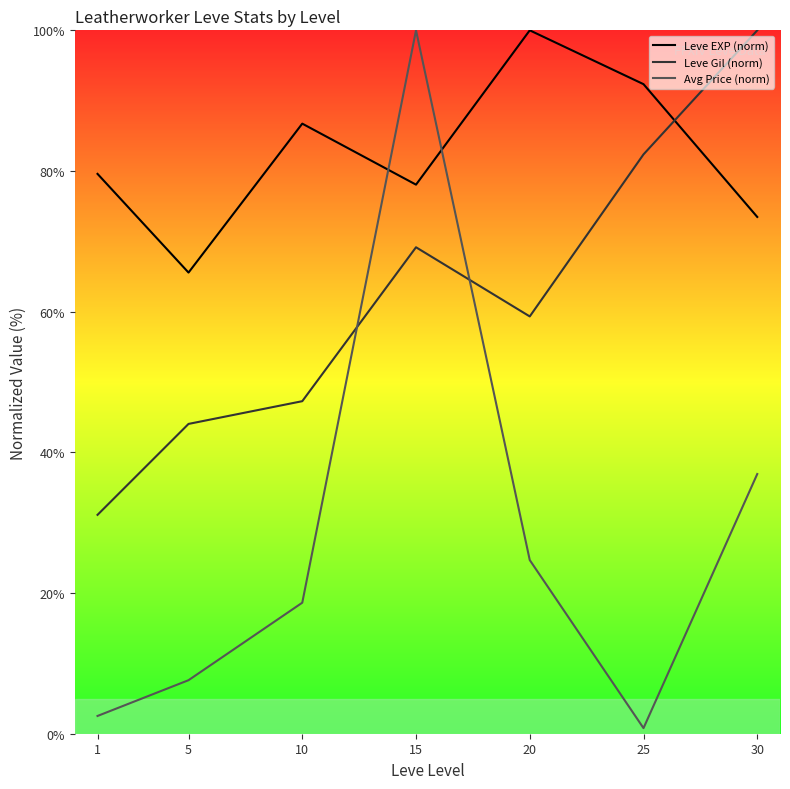

What is the average value of the Leve EXP (norm) series?

82.3